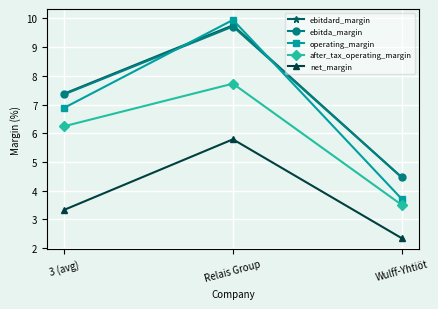

Between 3 (avg) and Wulff-Yhtiöt, which series saw the biggest shift?

operating_margin